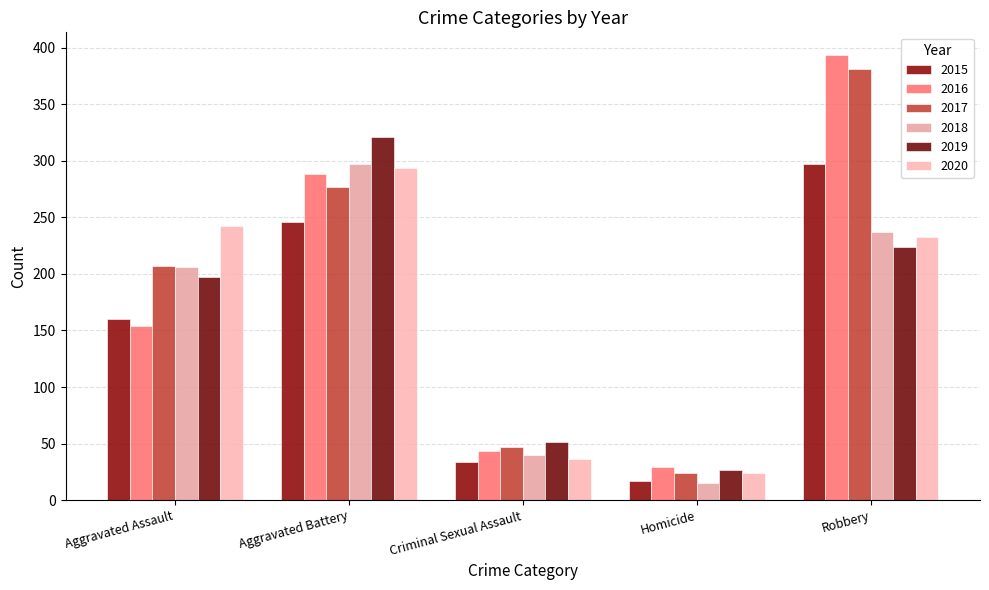

What is the difference between the 2015 values at Criminal Sexual Assault and Aggravated Assault?

126